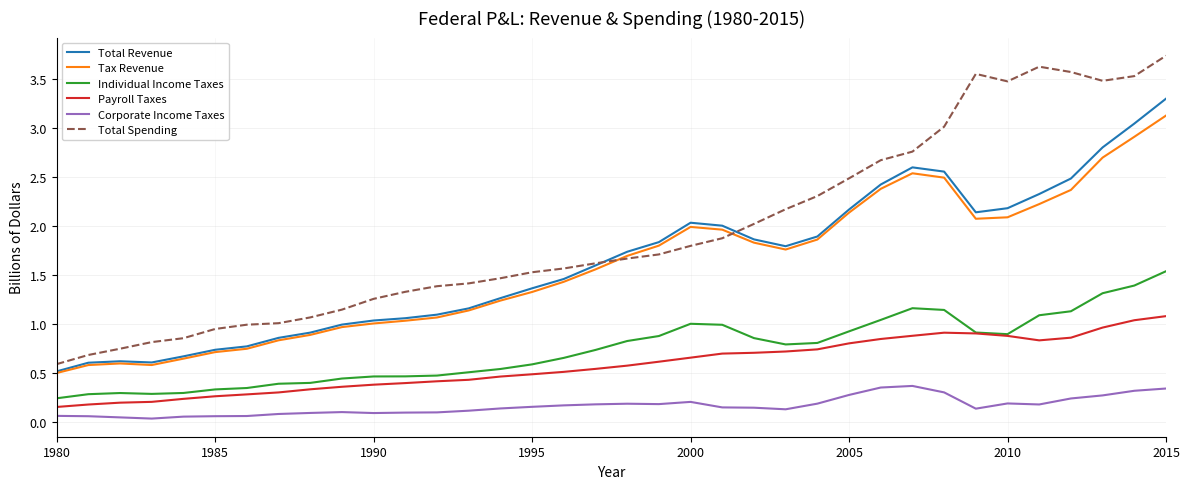

Which series has the widest spread of values?

Total Spending